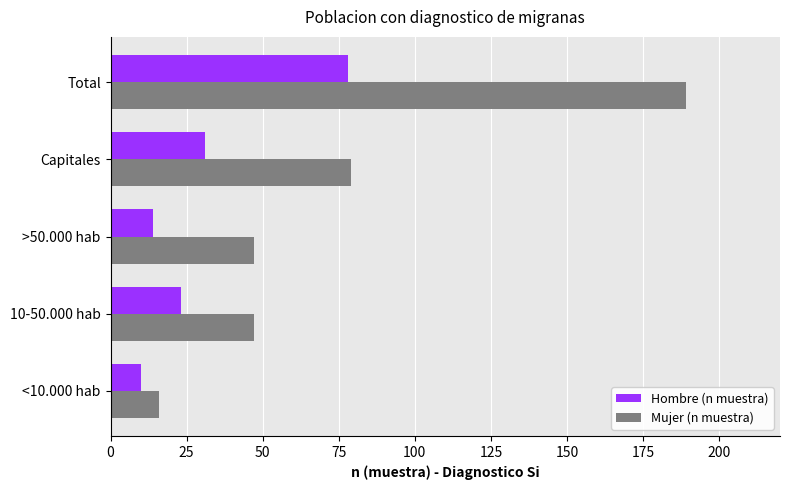

Which series has the widest spread of values?

Mujer (n muestra)